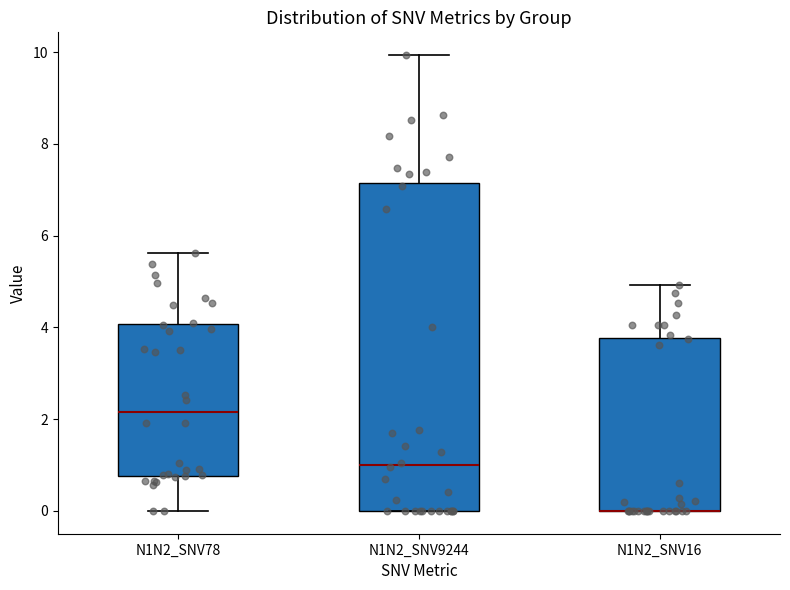

Reading left to right, transcribe this box plot: for each box, give where its median line is, the range the box spans, and where its two whiskers end, as read against the y-axis. The values are not printed on the chart, so give them approximately, as read against the axis.

N1N2_SNV78: median 2.2, box 0.8 to 4.0, whiskers 0.0 to 5.6
N1N2_SNV9244: median 1.0, box 0.0 to 7.2, whiskers 0.0 to 10.0
N1N2_SNV16: median 0.0 (drawn on the box's lower edge), box 0.0 to 3.8, whiskers 0.0 to 5.0